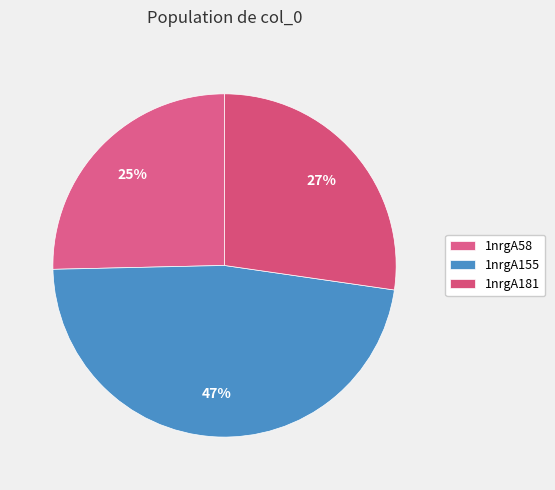

What is the smallest slice in the pie chart?

1nrgA58